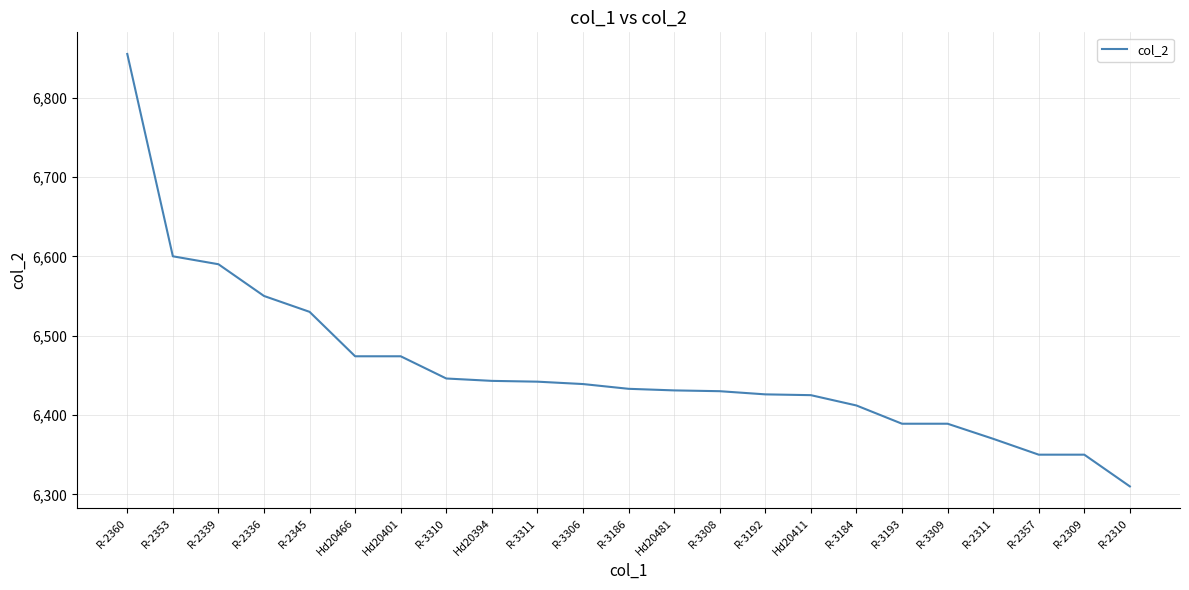

What is the average value?

6459